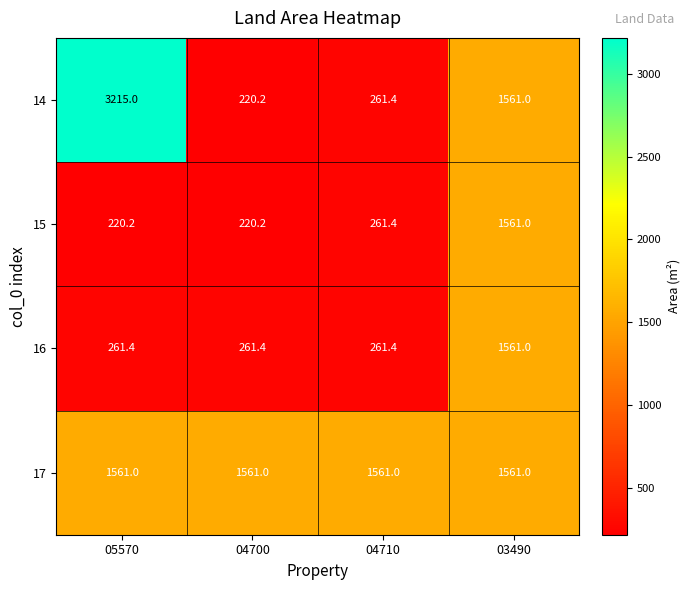

How many series are shown in this chart?

4